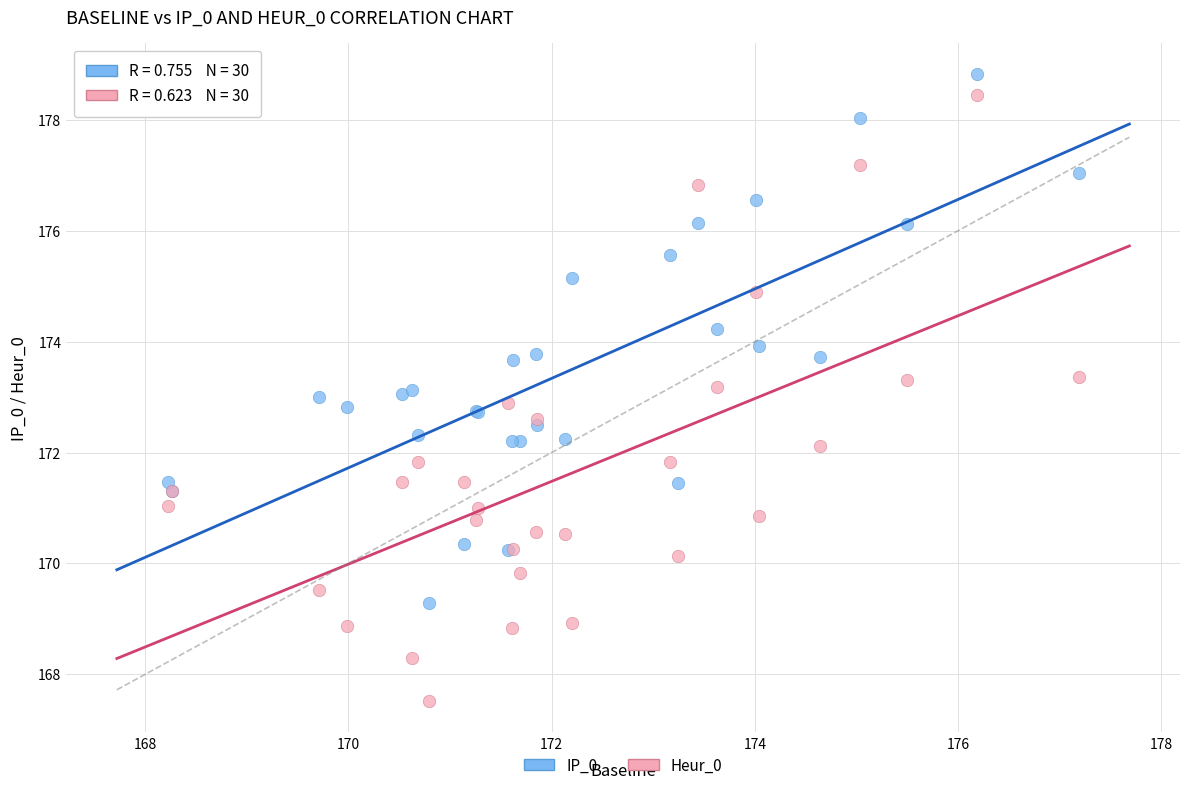

Which series contains the lowest Y value?

Heur_0